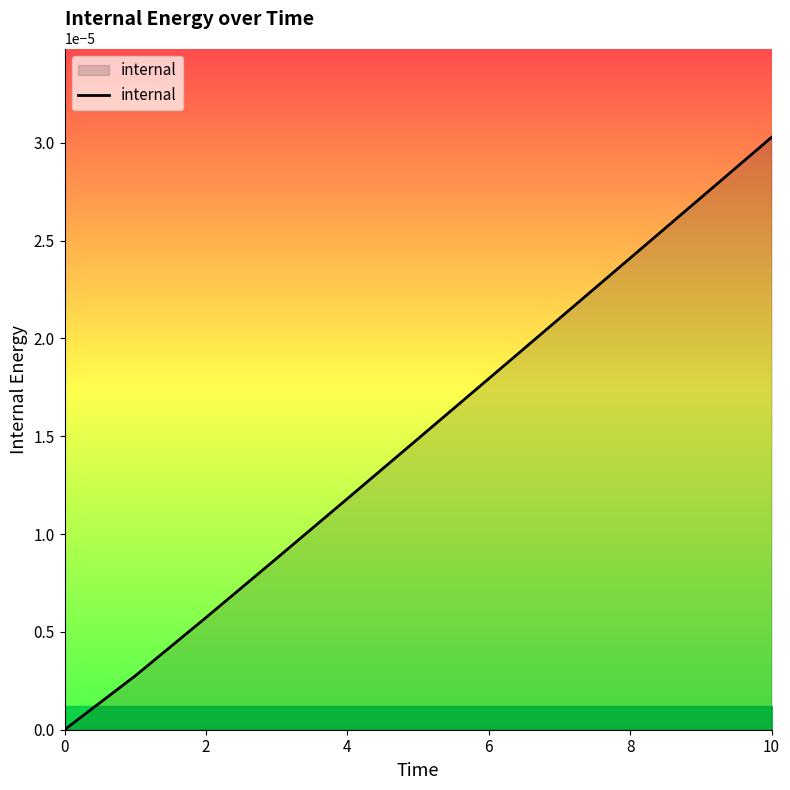

What is the label of the 2nd point from the right?

9